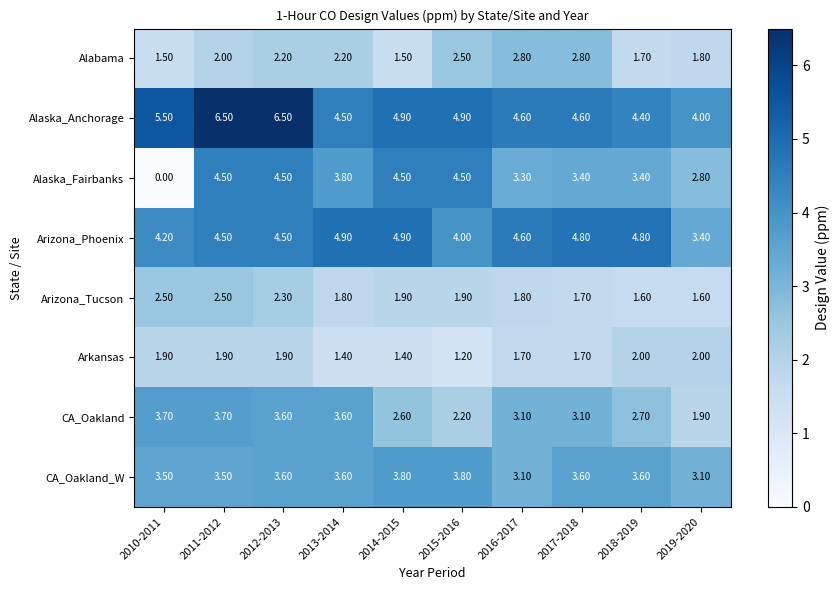

Which series has the largest range (max minus min)?

Alaska_Fairbanks